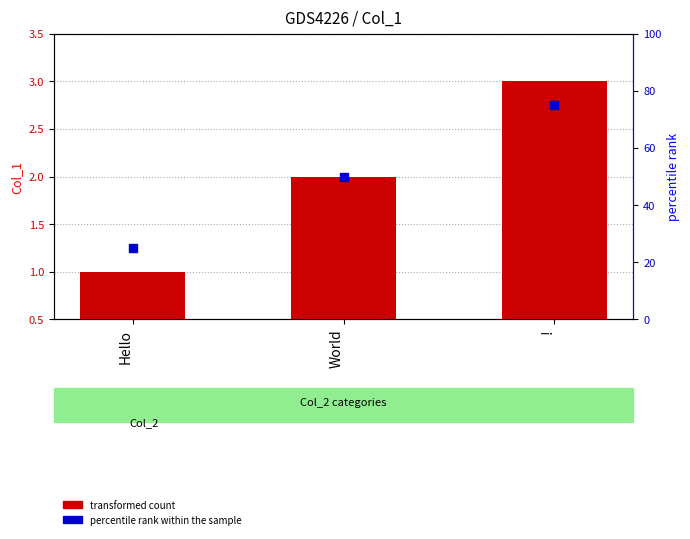

What are all the series names shown in the legend?

transformed count, percentile rank within the sample